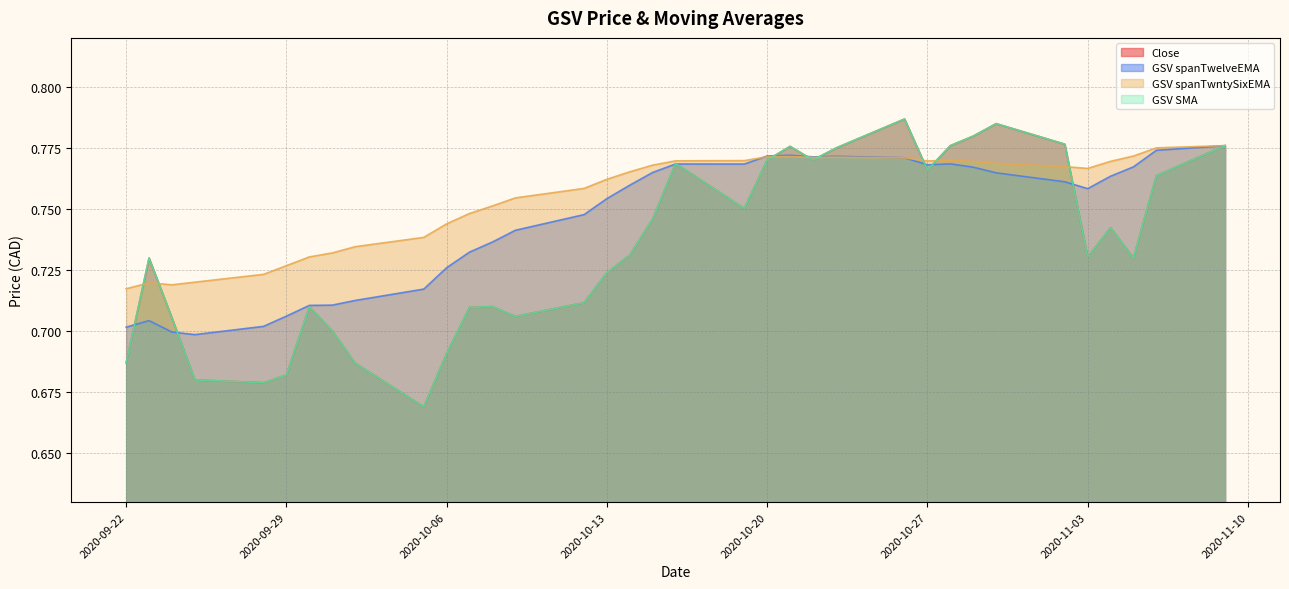

What are all the series names shown in the legend?

Close, GSV SMA, GSV spanTwelveEMA, GSV spanTwntySixEMA